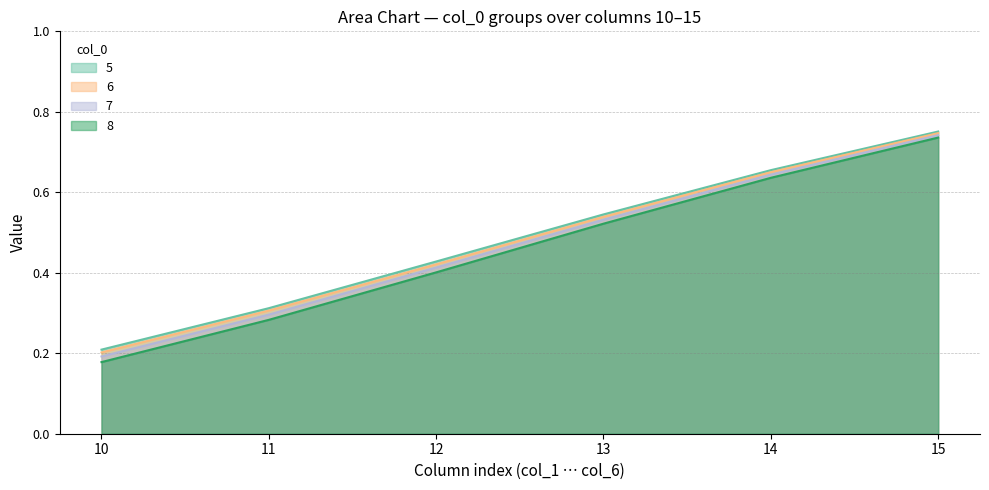

How many lines are shown in the chart?

4